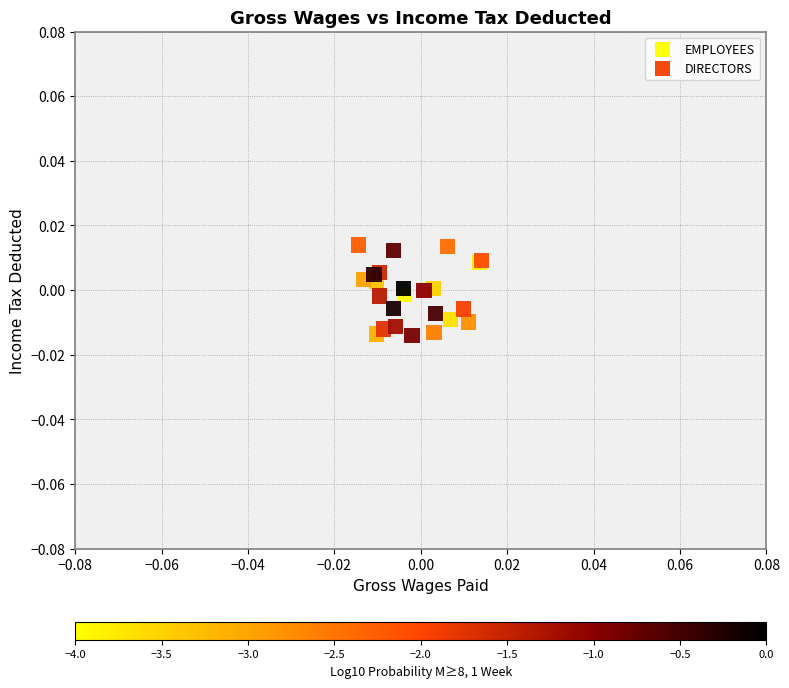

Which series has the widest spread of Y values?

EMPLOYEES